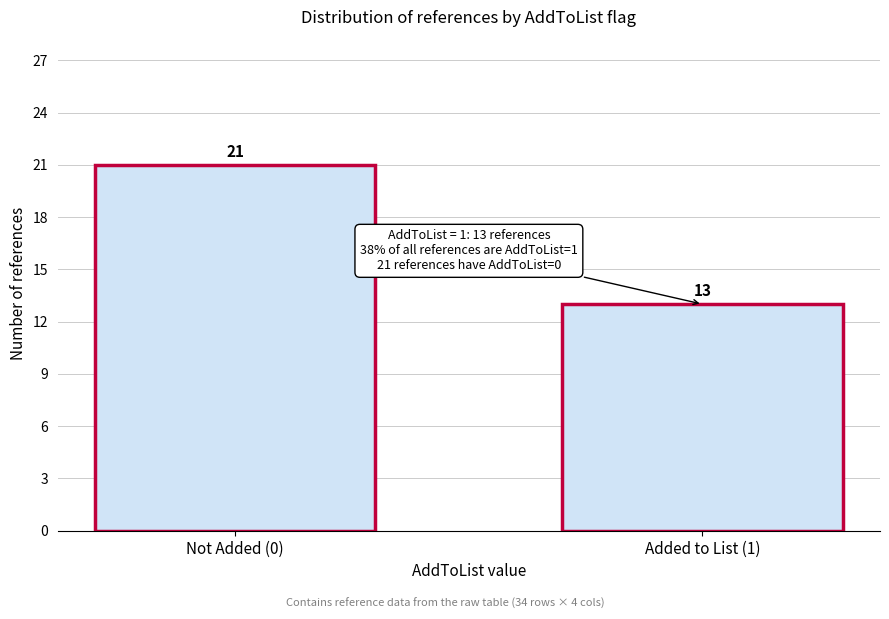

Reading right to left, what are all the values shown in this chart?

Added to List (1)=13	Not Added (0)=21